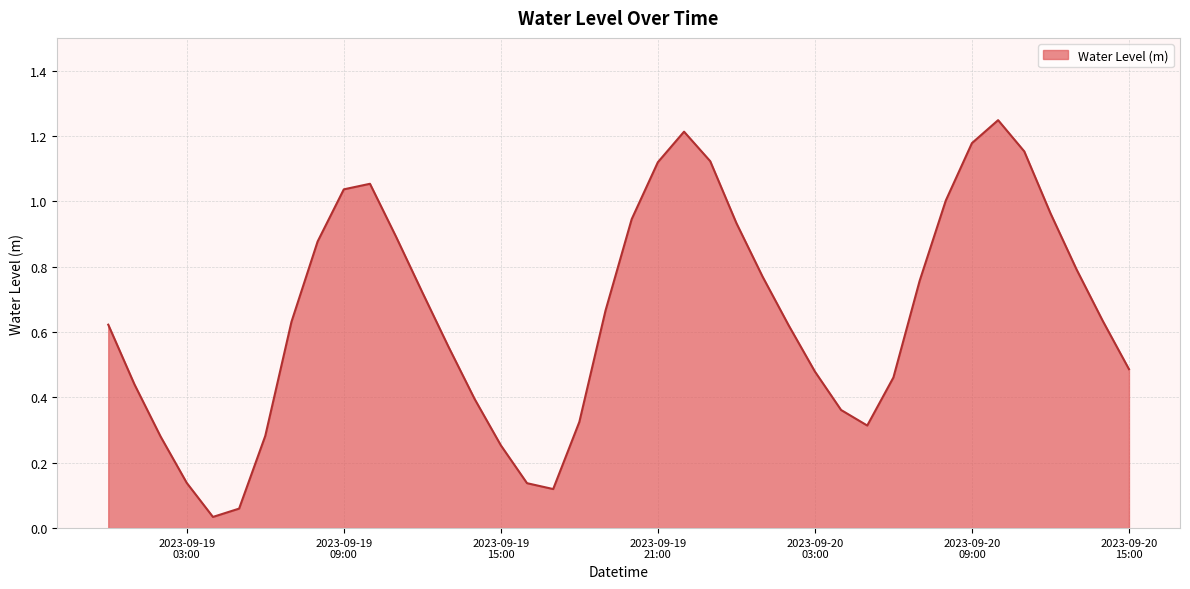

At which label is the value closest to 0?

2023-09-19 04:00:00